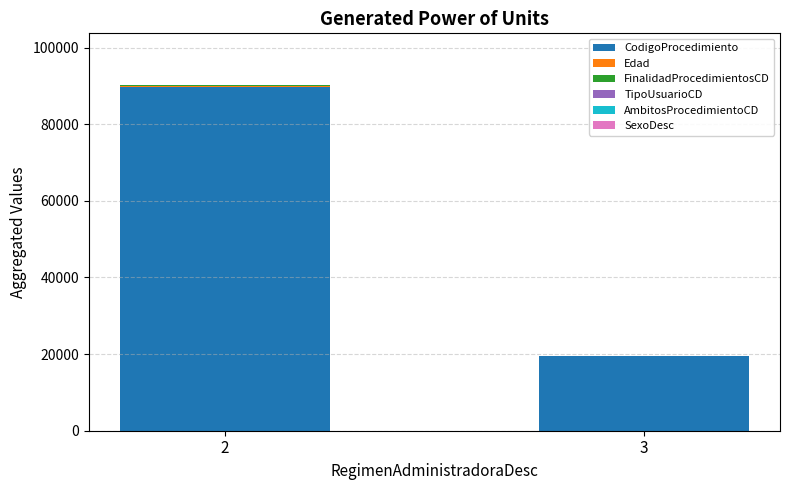

Are the bars horizontal?

No